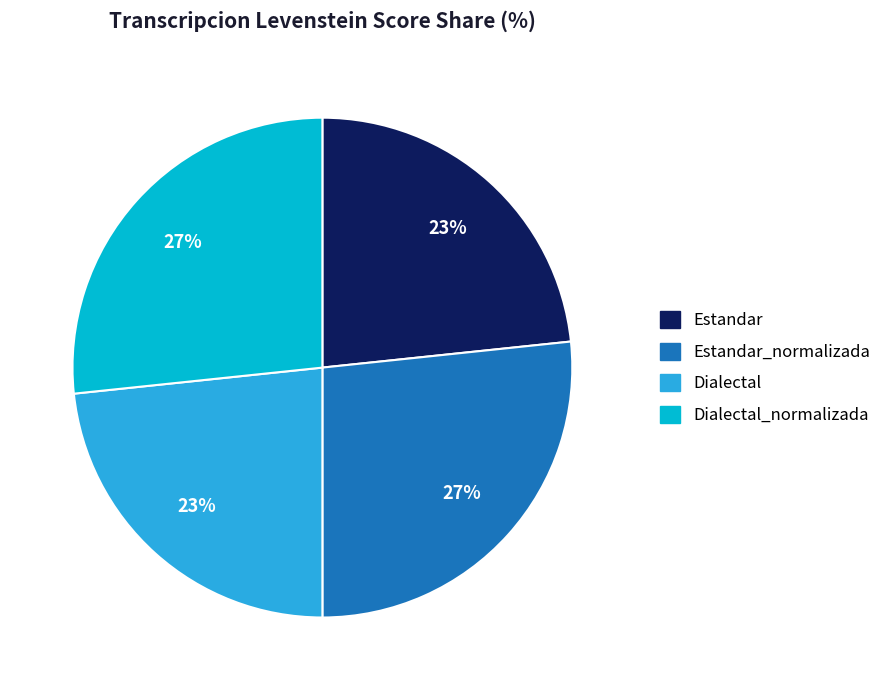

Does any single category account for the majority?

No